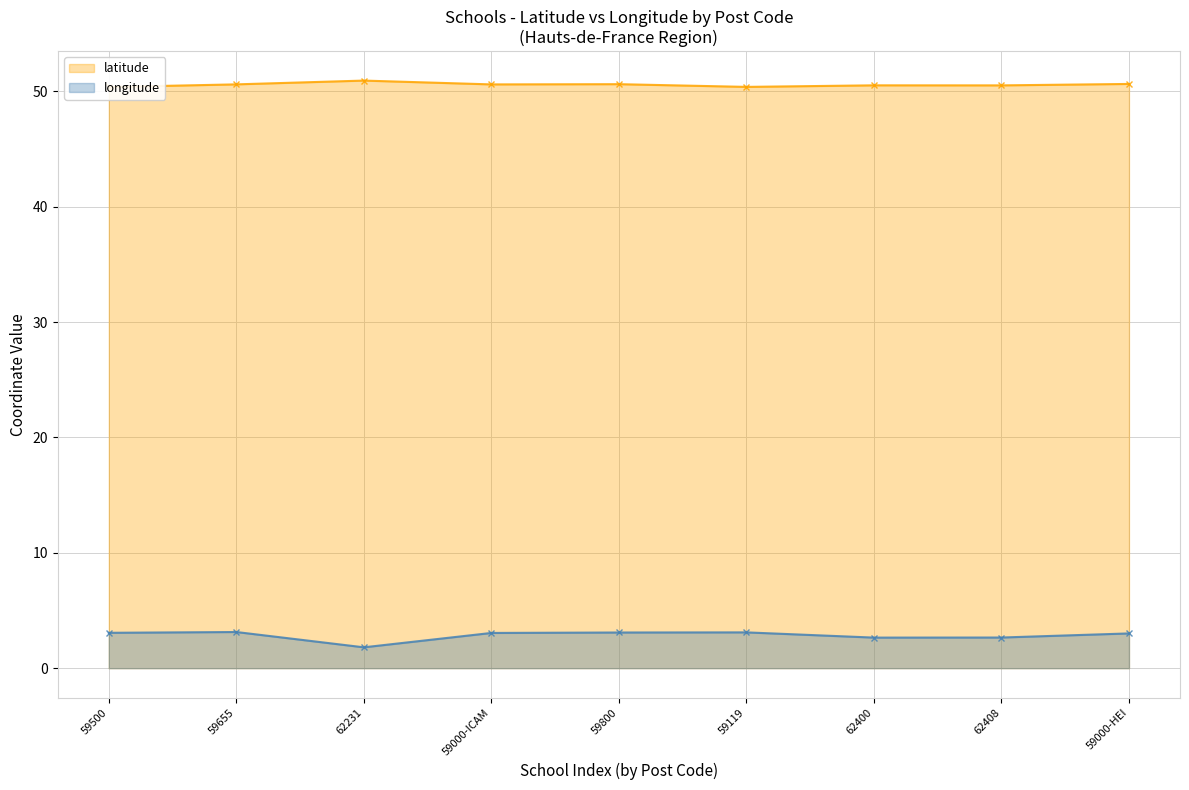

What is the approximate value of longitude at 62408?

2.7